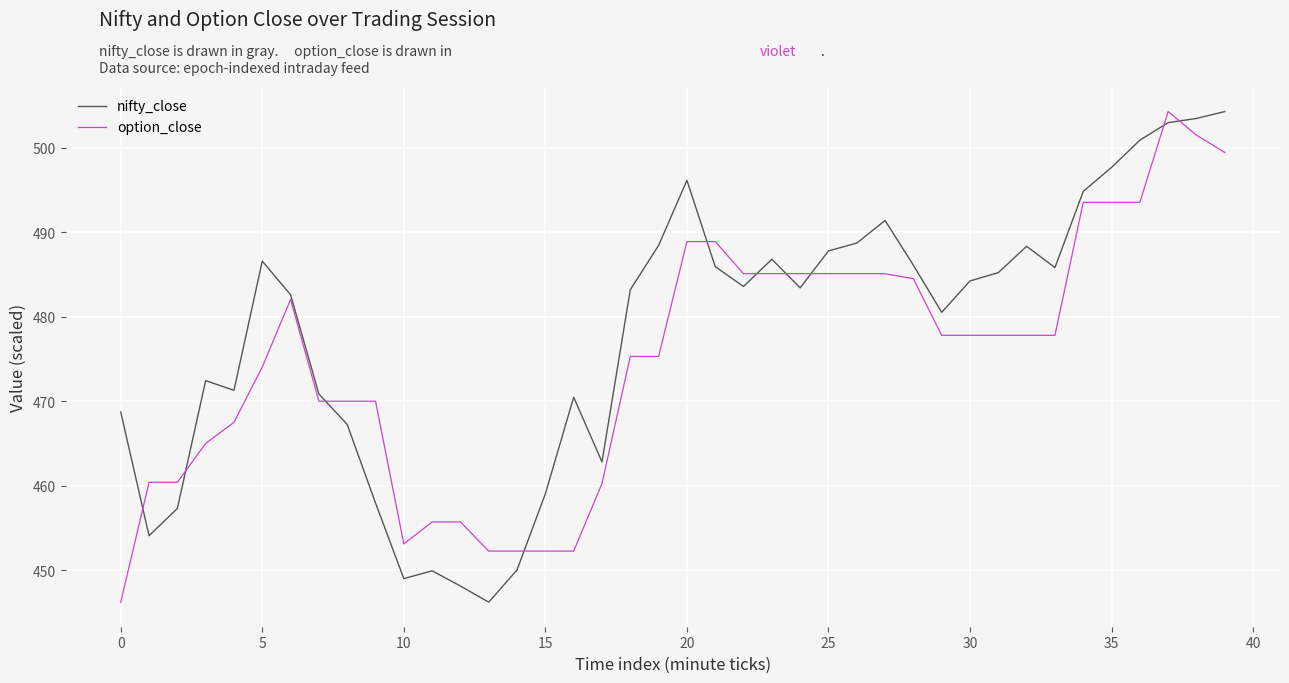

What is the greatest value displayed?

504.3